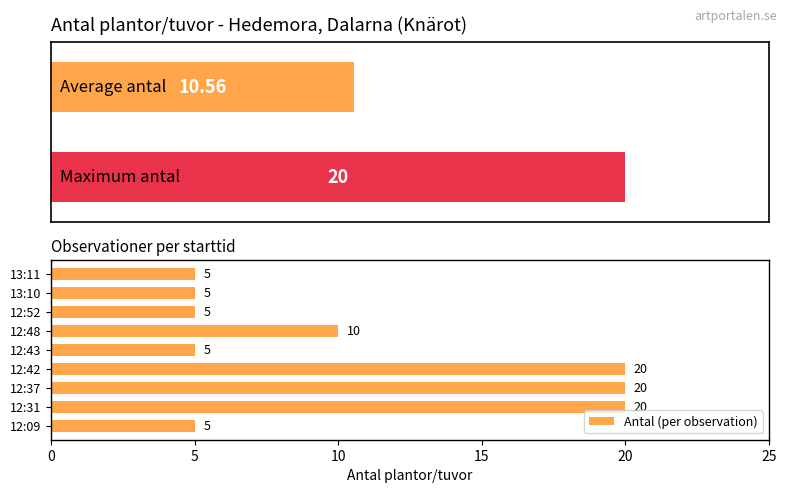

At which label is Antal (per observation) closest to 12?

12:48